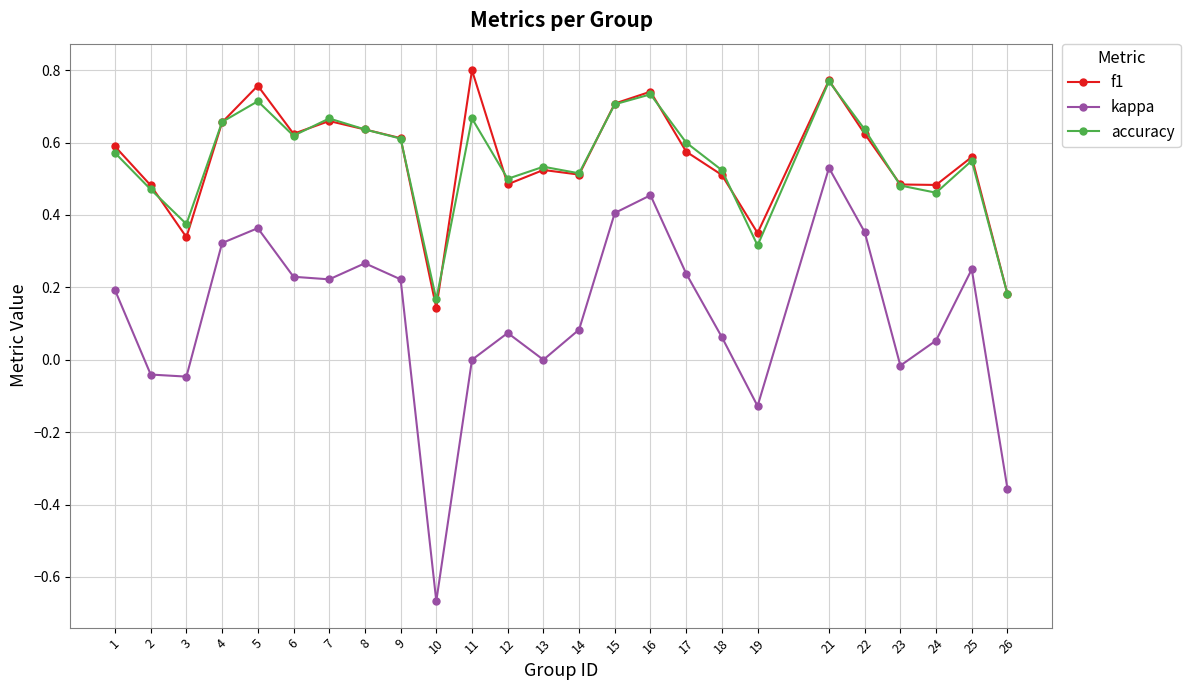

The value of kappa at 7 is 0.2. True or false?

True